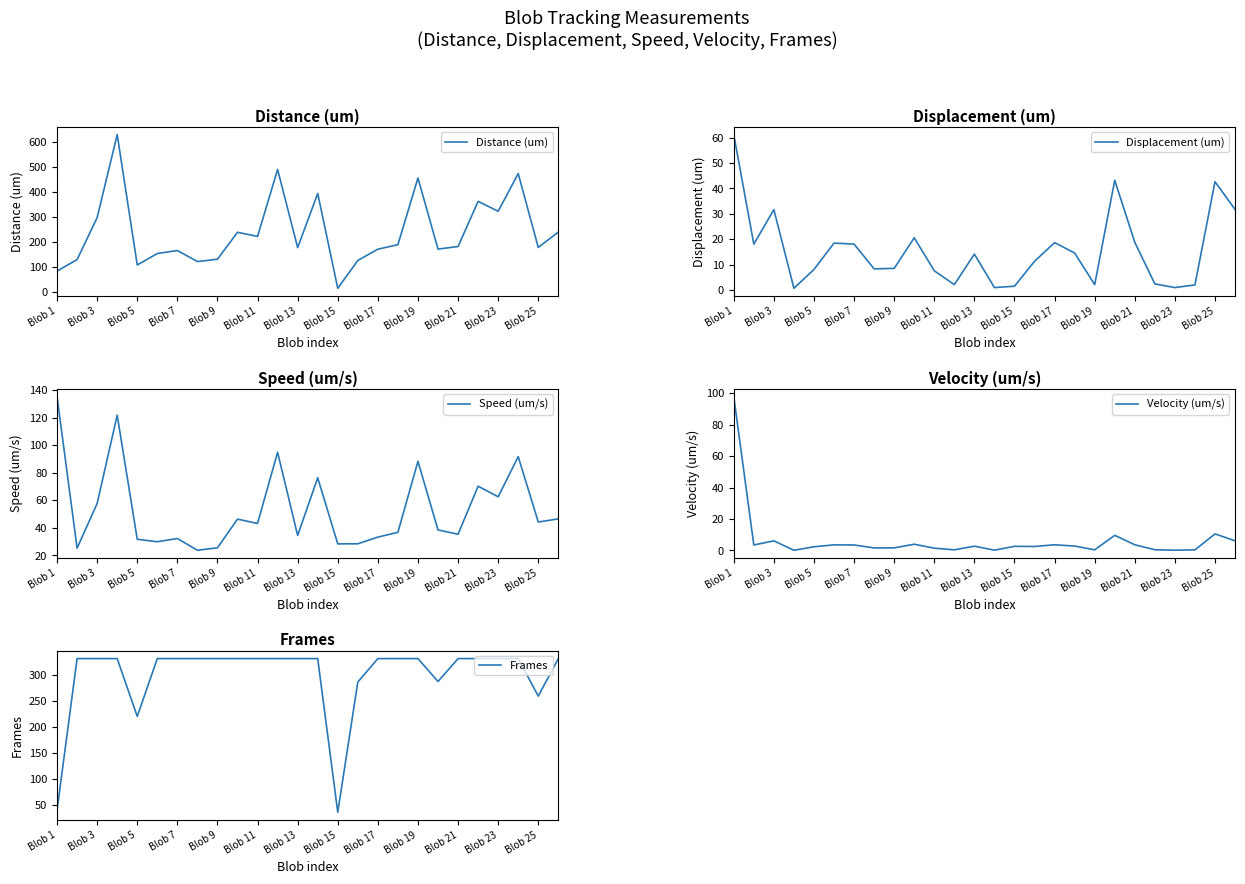

What is the minimum value for Distance (um)?

16.0